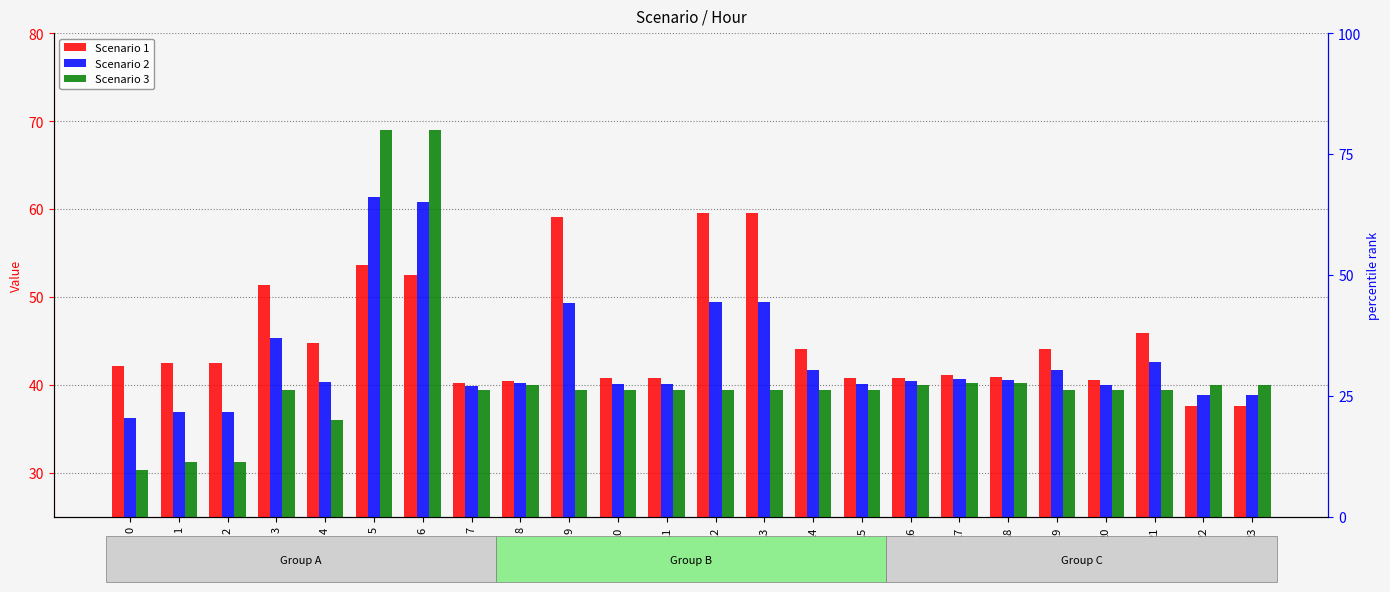

The Scenario 2 series shows 41.7 at 19. True or false?

True